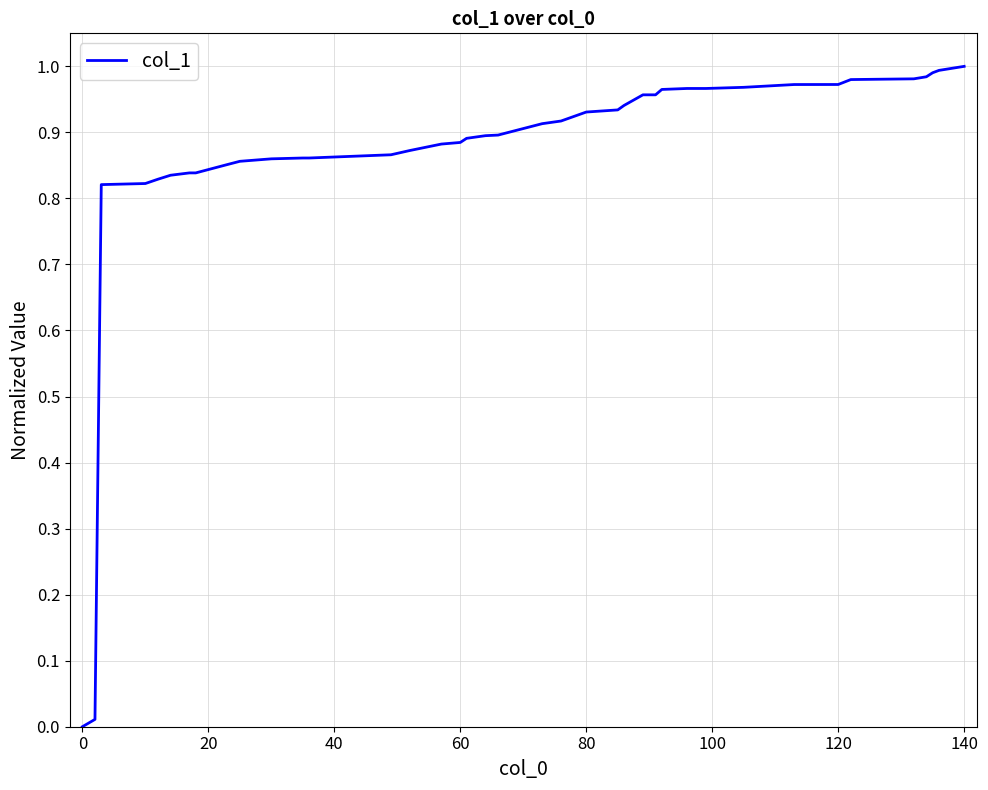

Reading left to right, list all the values displayed in this chart.

0.0	0.0	0.8	0.8	0.8	0.8	0.8	0.8	0.9	0.9	0.9	0.9	0.9	0.9	0.9	0.9	0.9	0.9	0.9	0.9	0.9	0.9	0.9	0.9	0.9	1.0	1.0	1.0	1.0	1.0	1.0	1.0	1.0	1.0	1.0	1.0	1.0	1.0	1.0	1.0